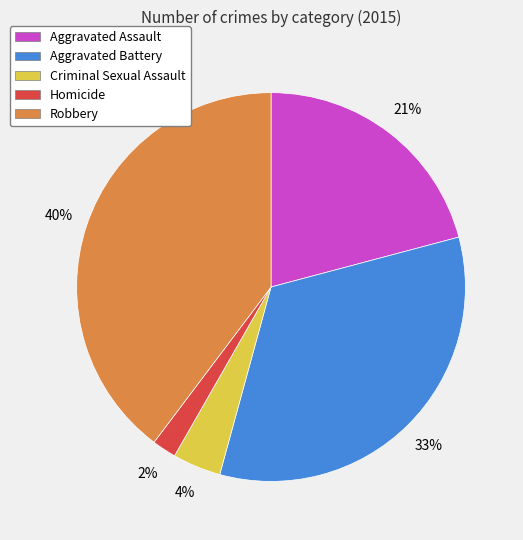

To the nearest percent, what percentage of the pie is Homicide?

2%